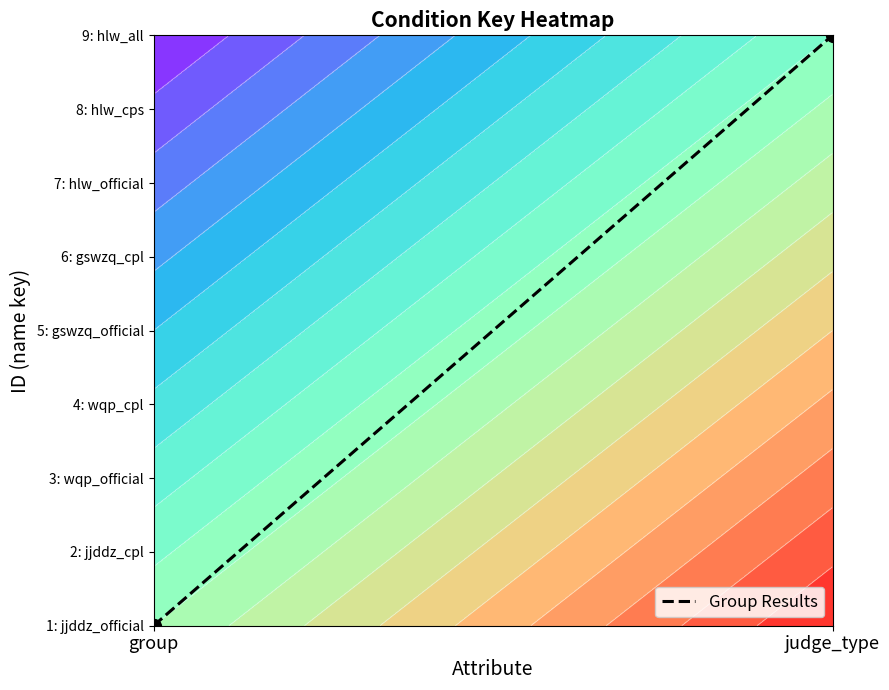

Reading left to right, transcribe all the data shown in this chart.

group=0	judge_type=8